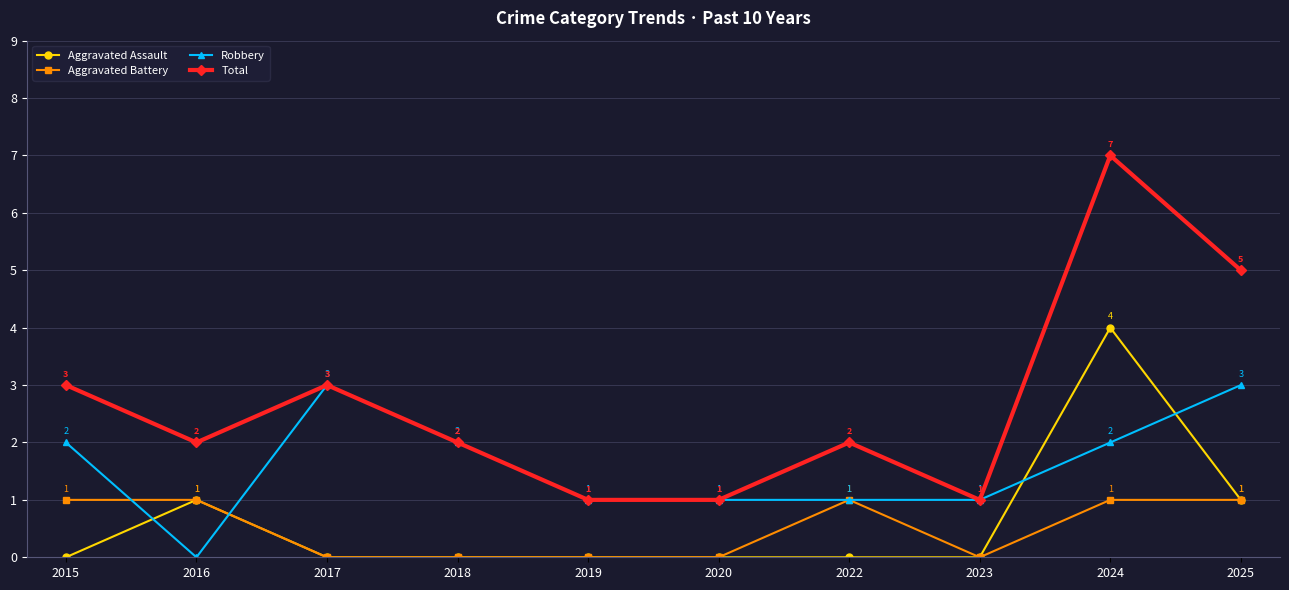

Where do Aggravated Assault and Robbery first cross each other?

2015 and 2016